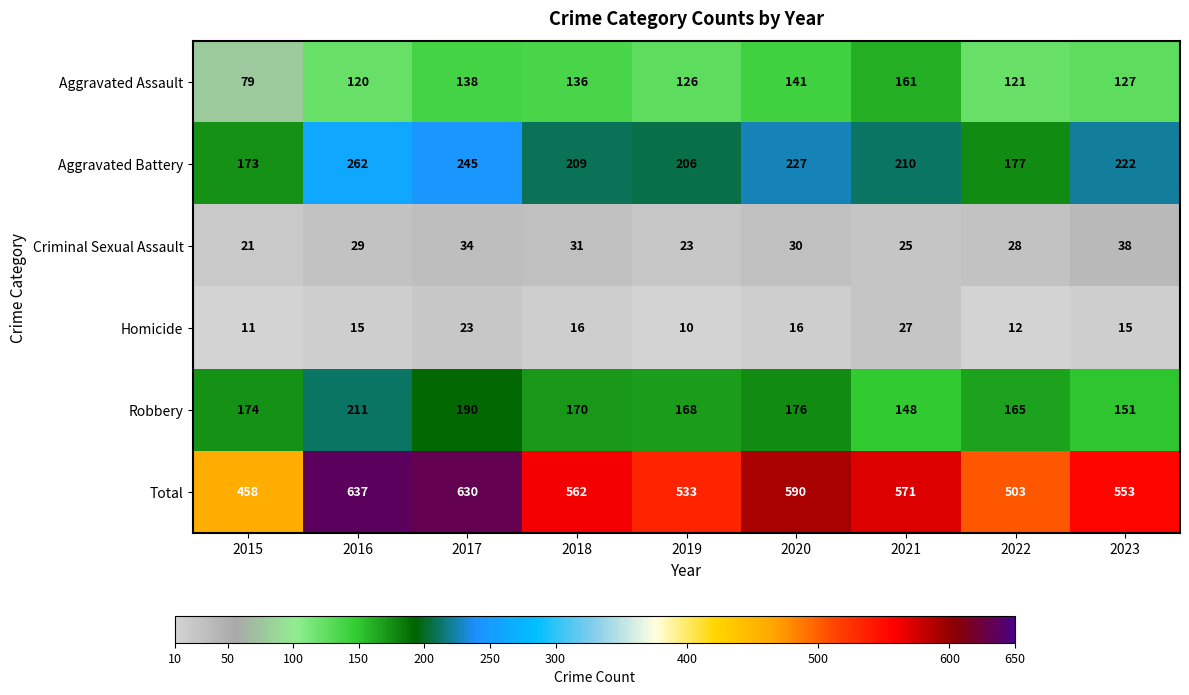

At 2015, list the series in order from smallest to largest.

Homicide, Criminal Sexual Assault, Aggravated Assault, Aggravated Battery, Robbery, Total